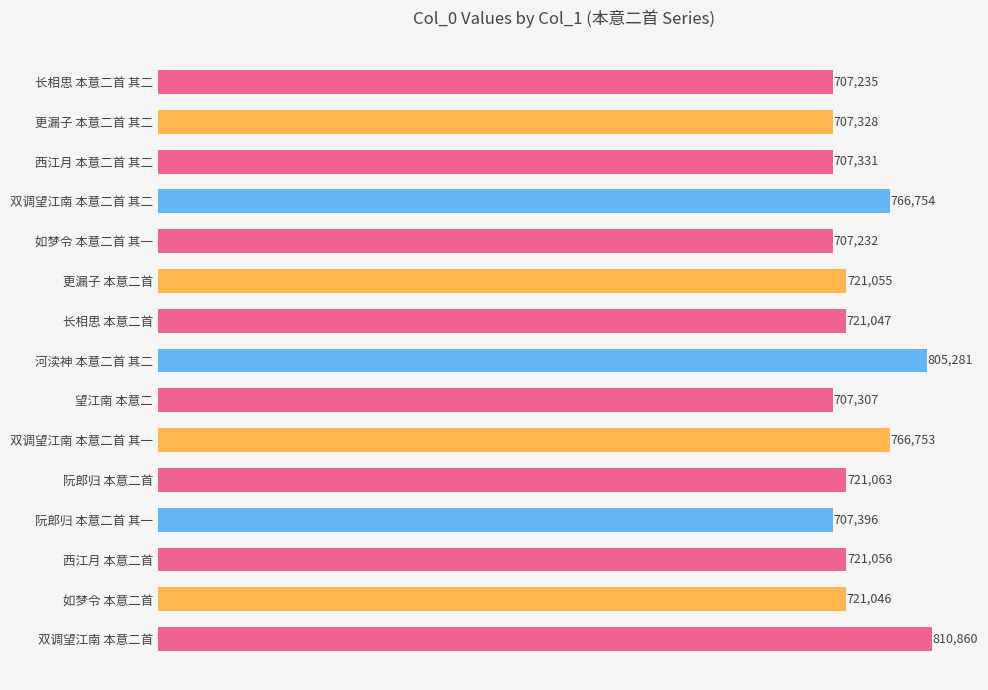

Between 如梦令 本意二首 其一 and 双调望江南 本意二首 其一, which is larger?

双调望江南 本意二首 其一